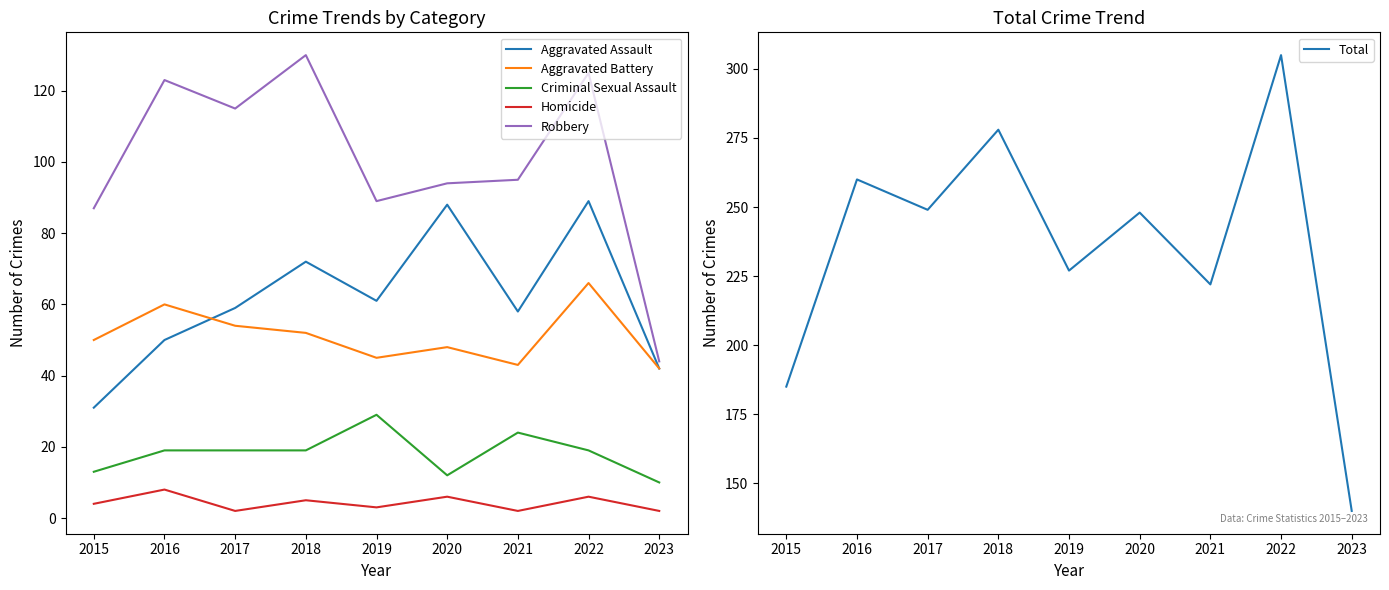

Does the chart display data point markers on the line(s)?

No